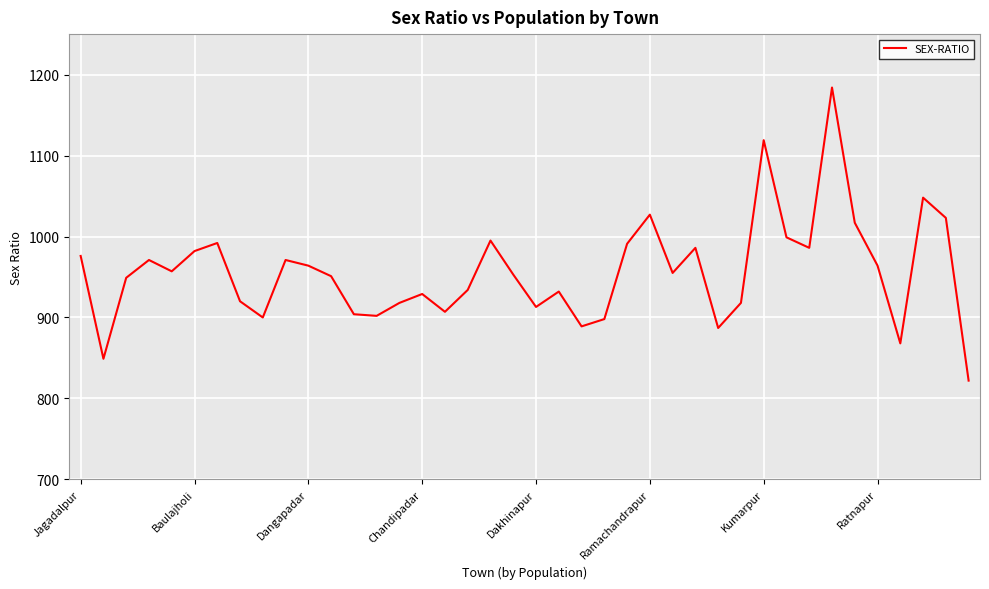

Does the chart display data point markers on the line(s)?

No